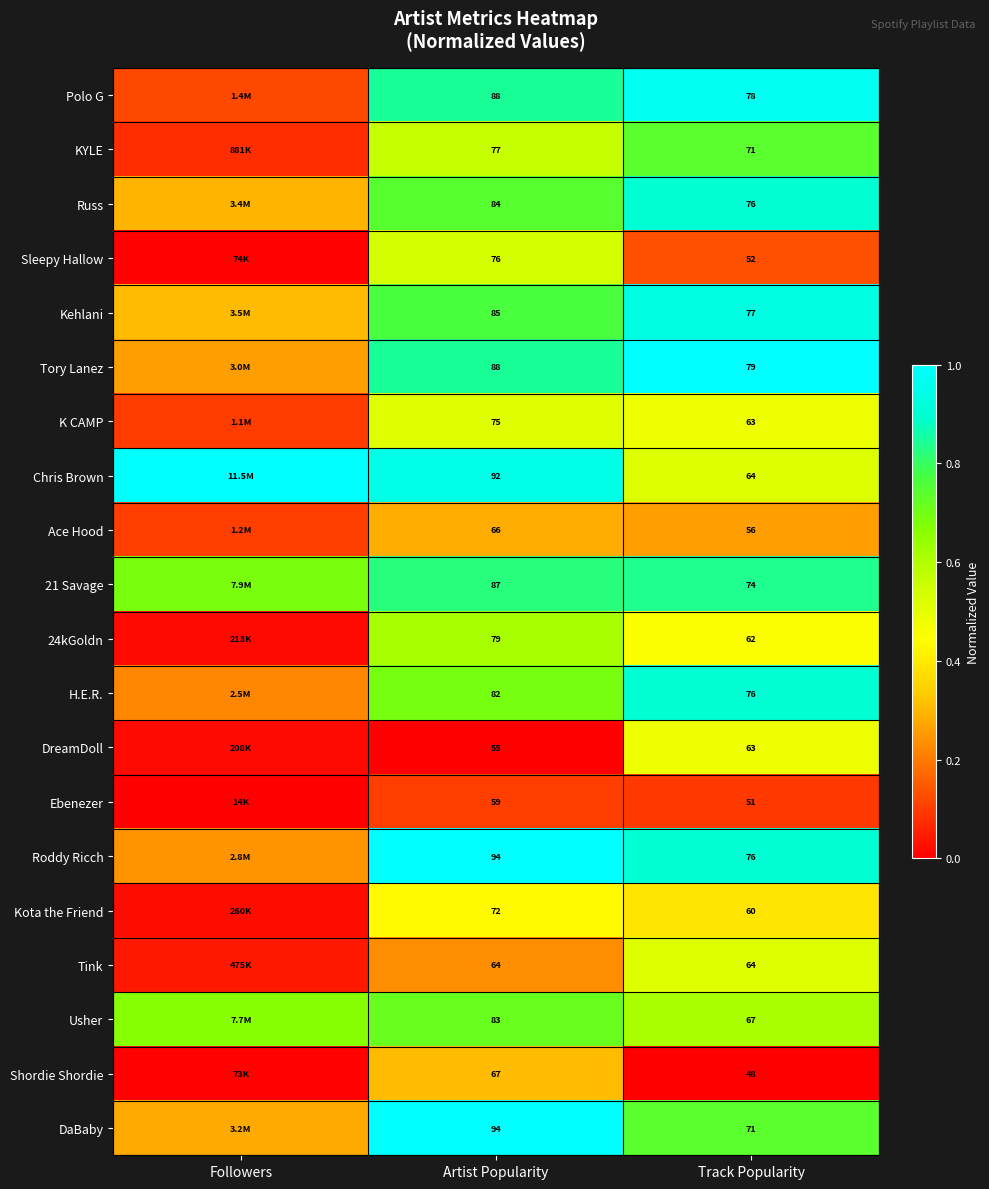

Which series changed the most between Artist Popularity and Track Popularity?

Chris Brown